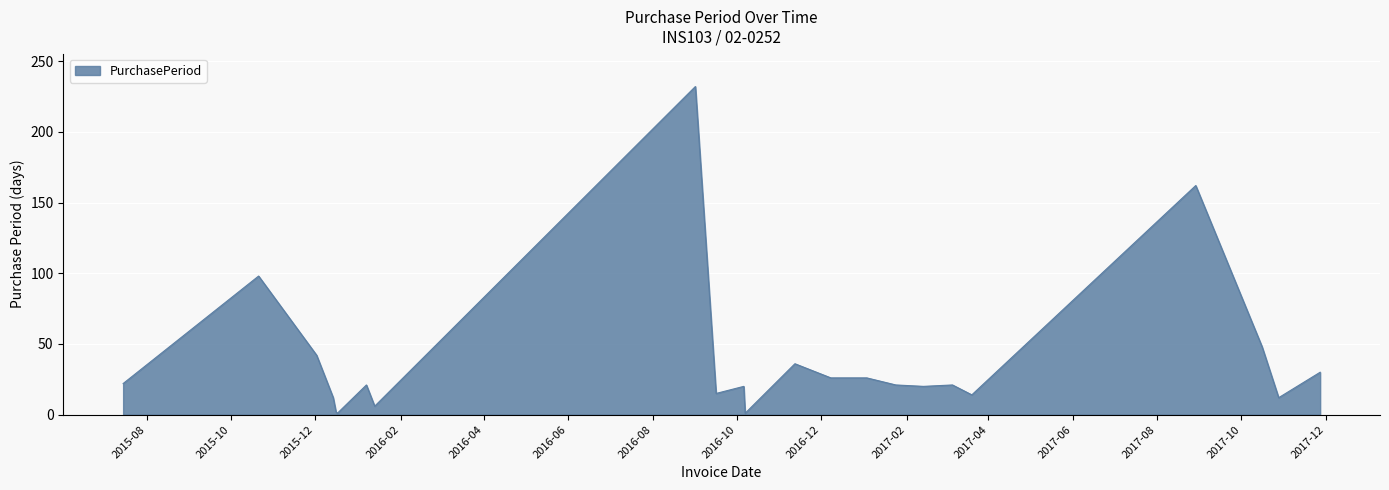

What is the greatest value displayed?

232